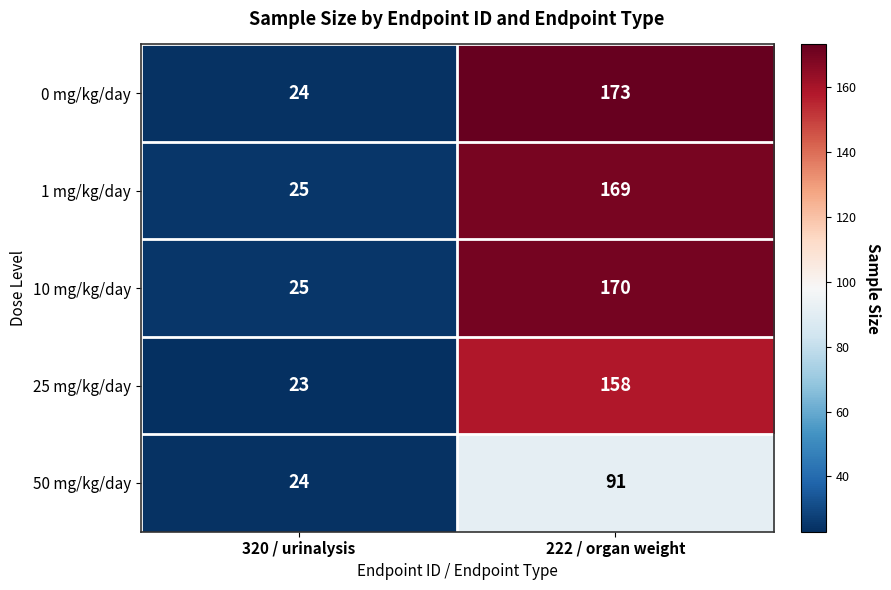

At which label is 1 mg/kg/day closest to 97?

320 / urinalysis